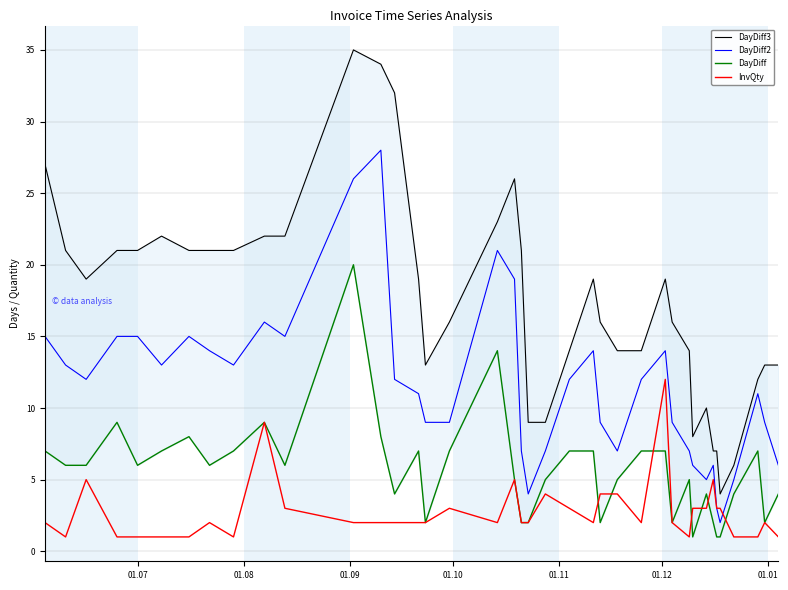

What is the highest value of the InvQty series?

12